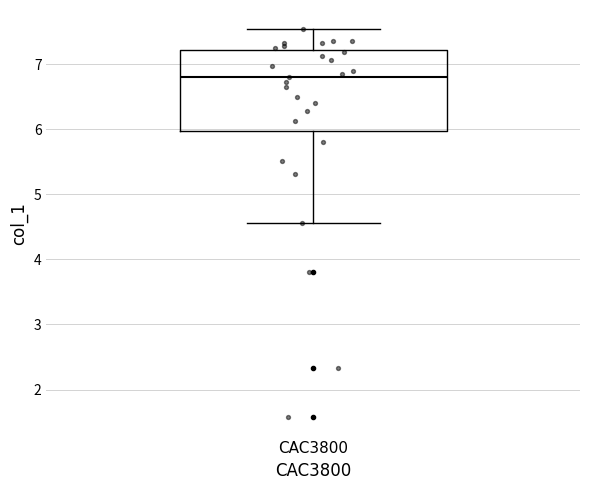

Where is the lower edge of the box for CAC3800 on the y-axis? The values are not printed on the chart, so give them approximately, as read against the axis.

6.0